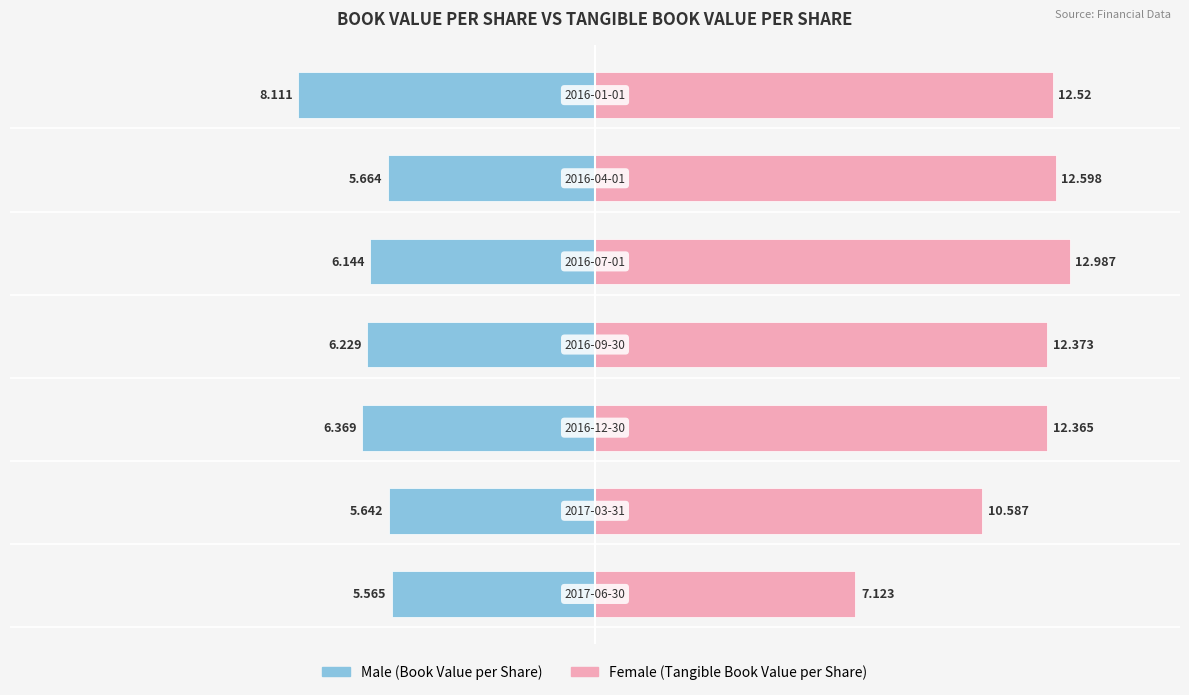

Reading left to right, extract all data points from this chart.

Male: 0=-5.6	1=-5.6	2=-6.4	3=-6.2	4=-6.1	5=-5.7	6=-8.1
Female: 0=7.1	1=10.6	2=12.4	3=12.4	4=13.0	5=12.6	6=12.5